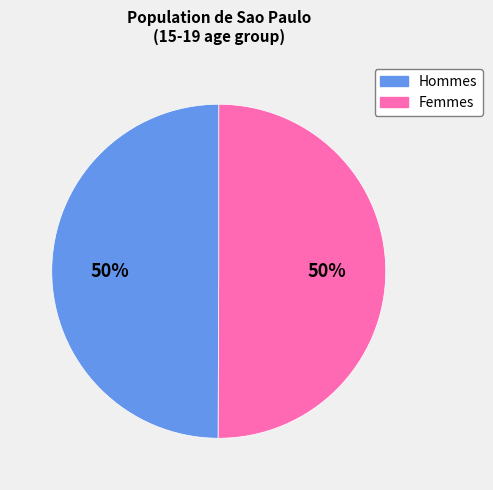

To the nearest percent, what is the average slice percentage?

50%